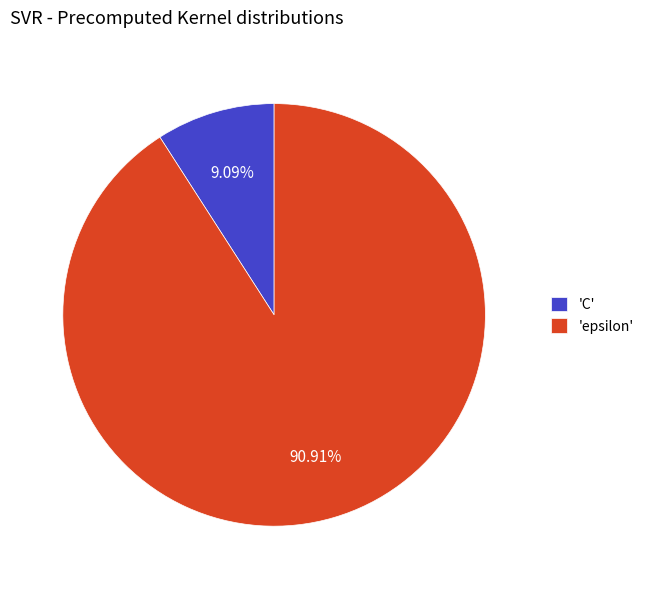

Which category has the smallest portion of the pie?

'C'